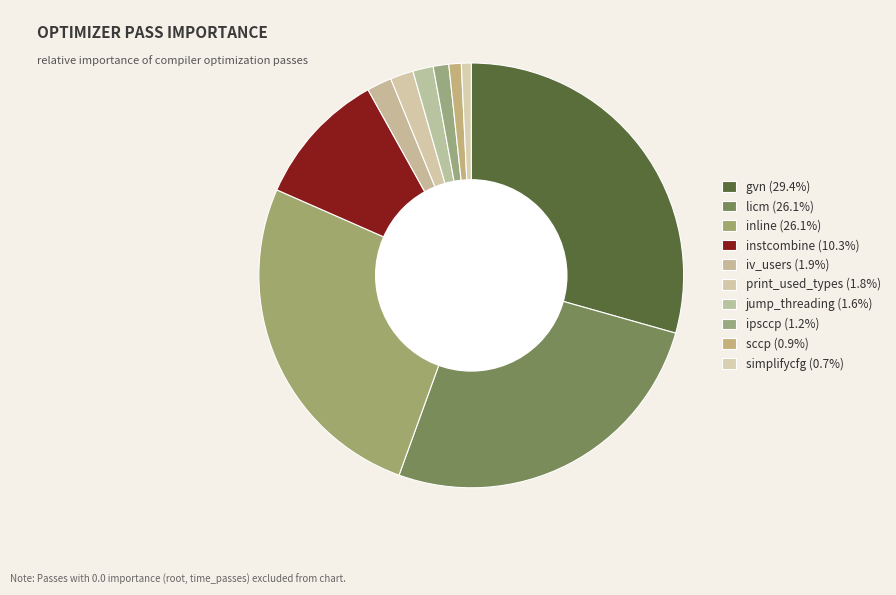

Count the number of slices in the pie.

10